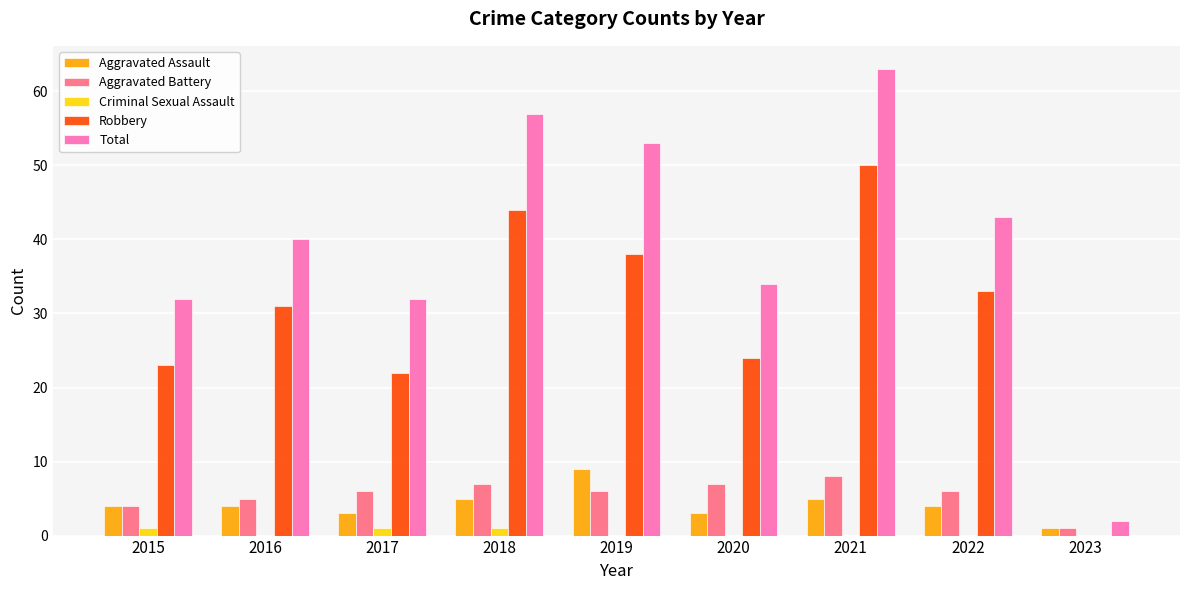

Which series has the largest total across all categories?

Total